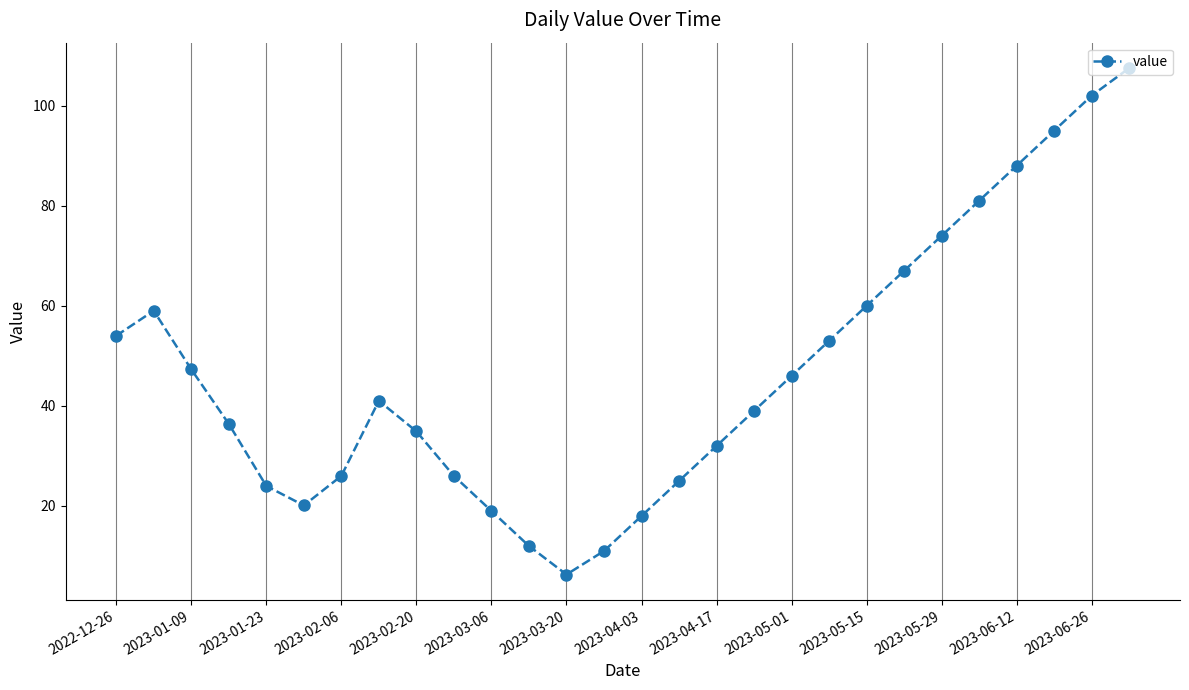

How many lines are shown in the chart?

1